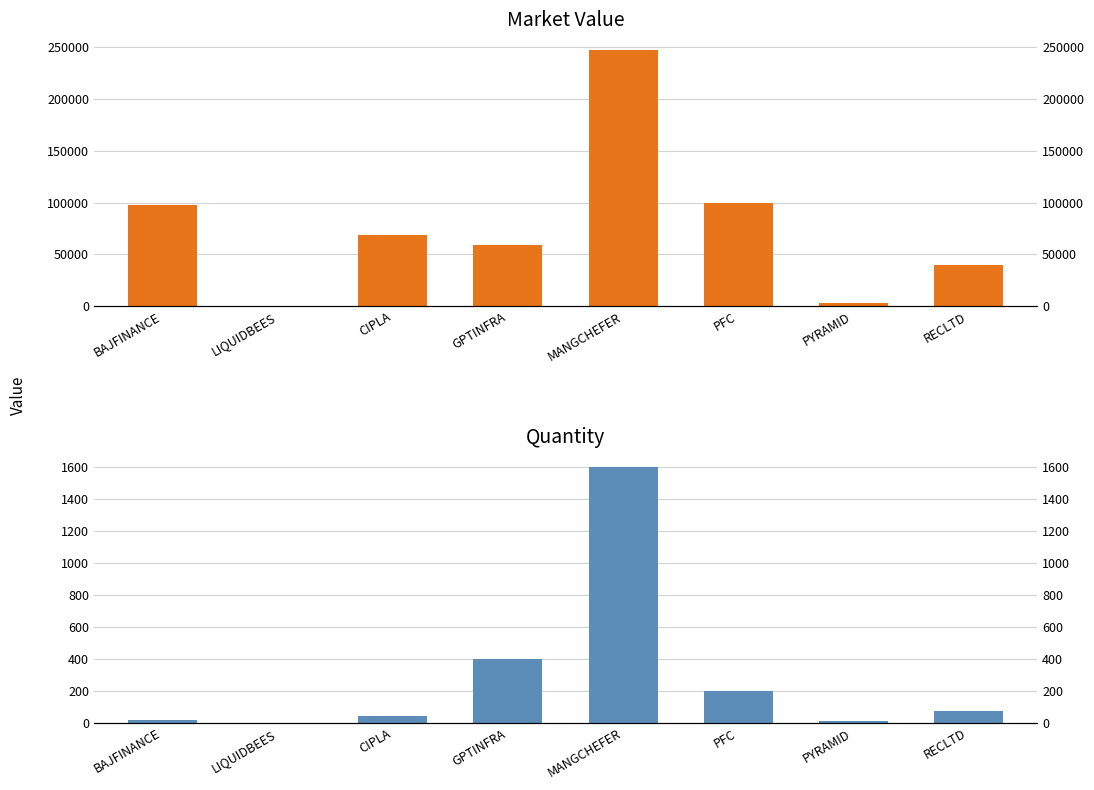

How many groups of bars are there?

8